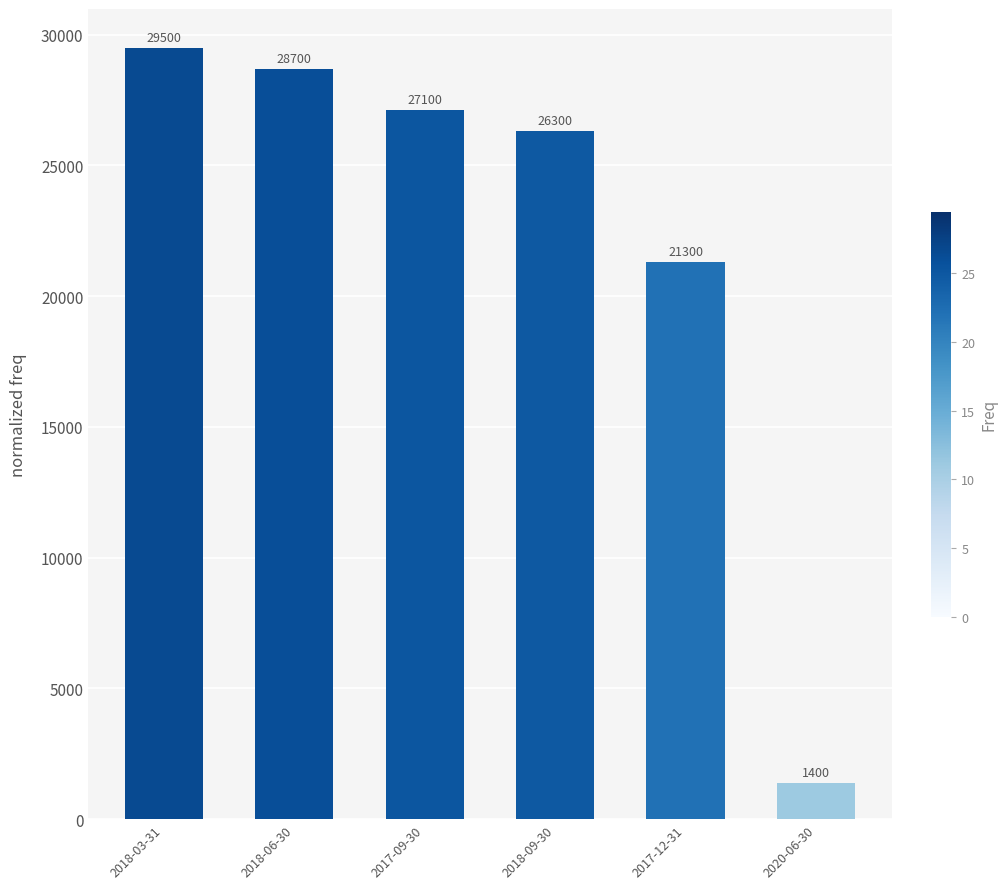

What is the sum of all values?

134300